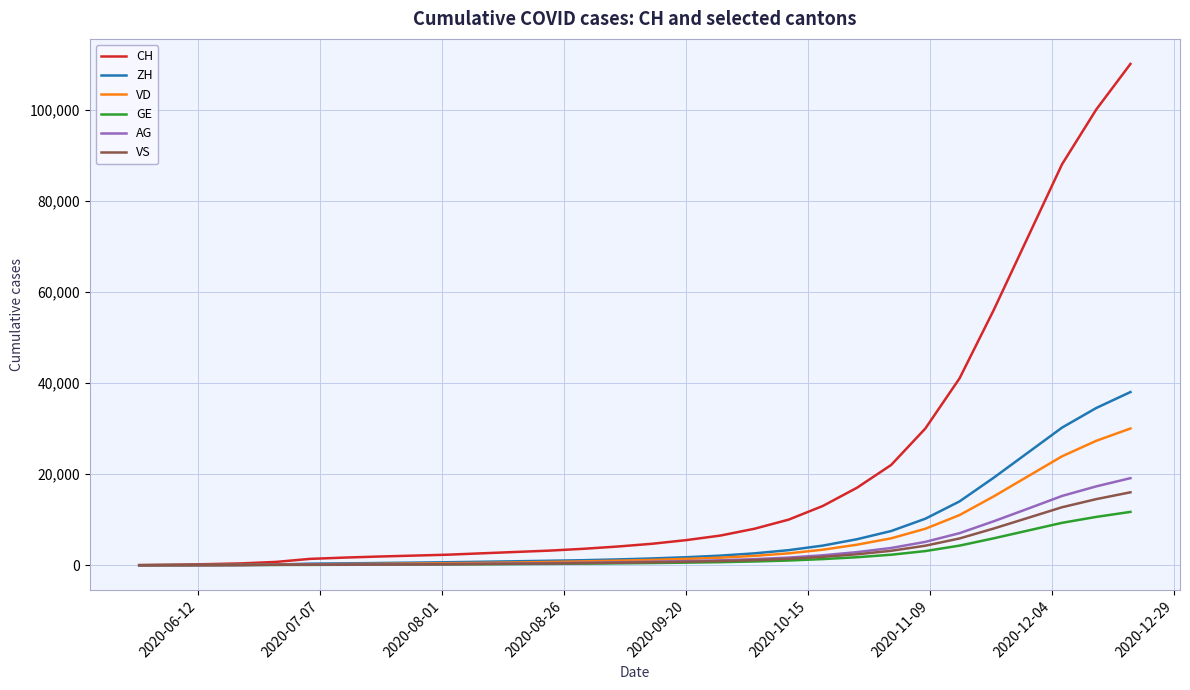

Which series has the largest total across all categories?

CH